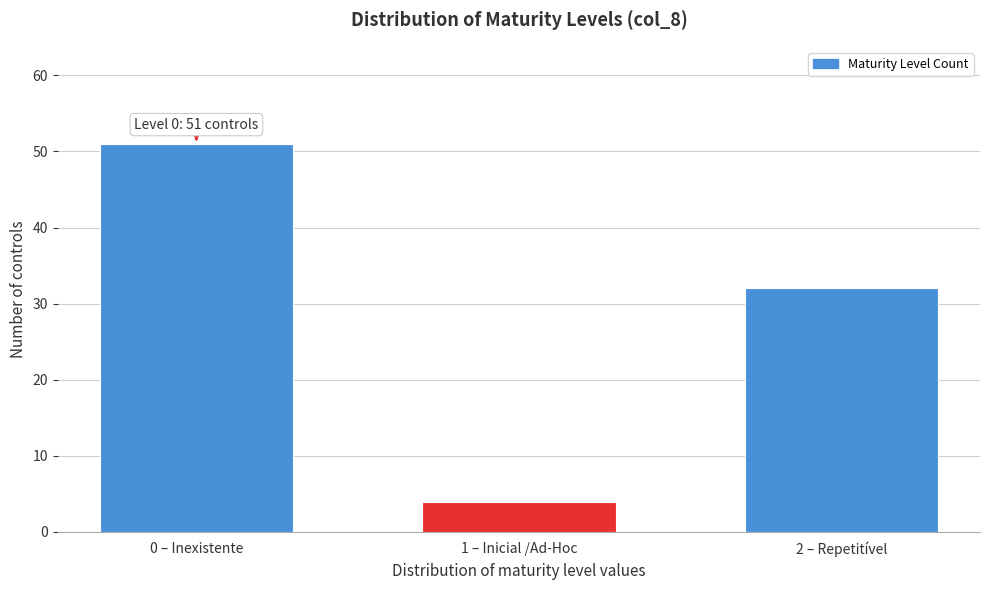

Reading right to left, transcribe all the data shown in this chart.

2 – Repetitível=32	1 – Inicial /Ad-Hoc=4	0 – Inexistente=51